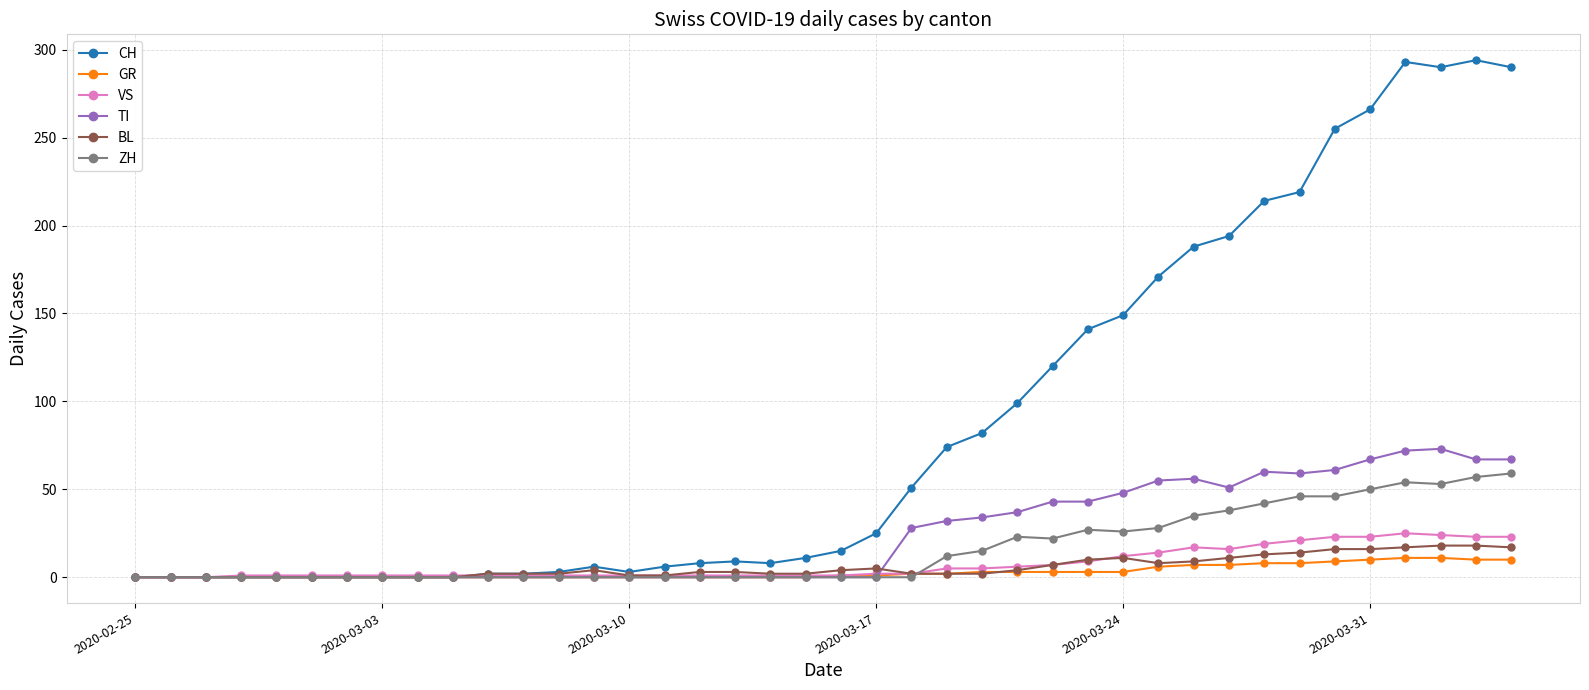

Which series has the largest range (max minus min)?

CH